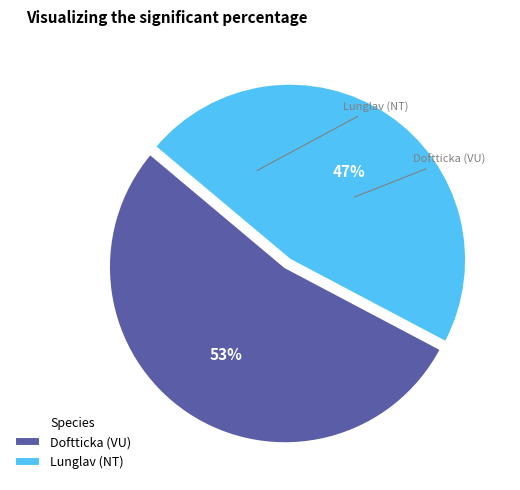

How many segments does this pie chart have?

2